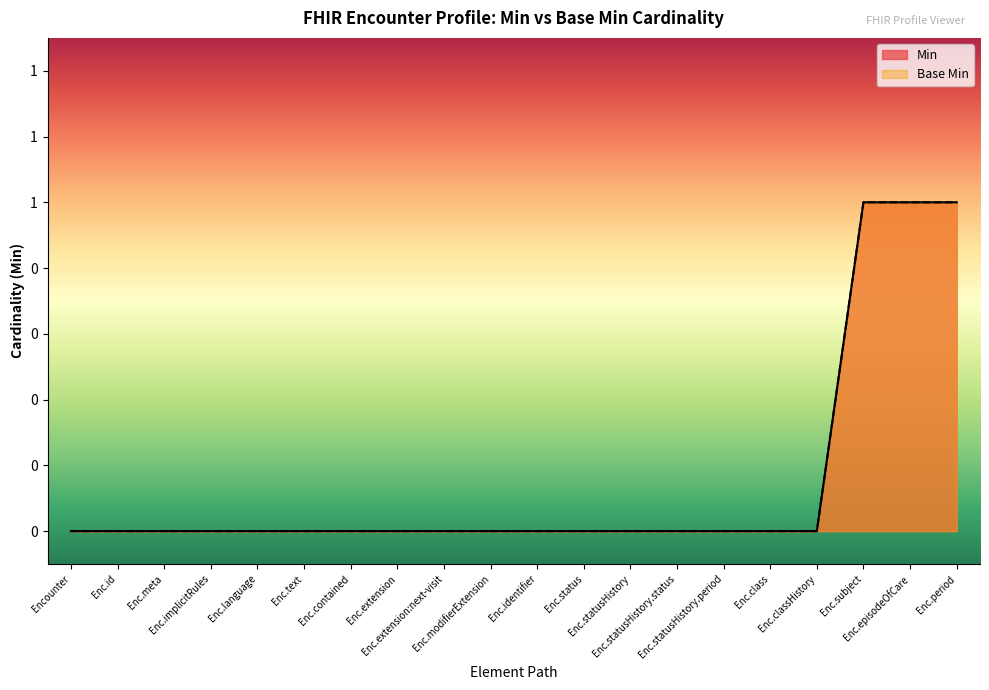

At how many categories does at least one series exceed 0?

3